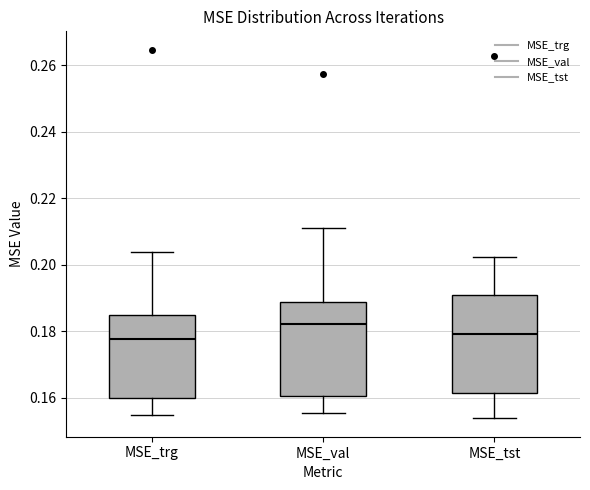

Which box has the highest median line?

MSE_val